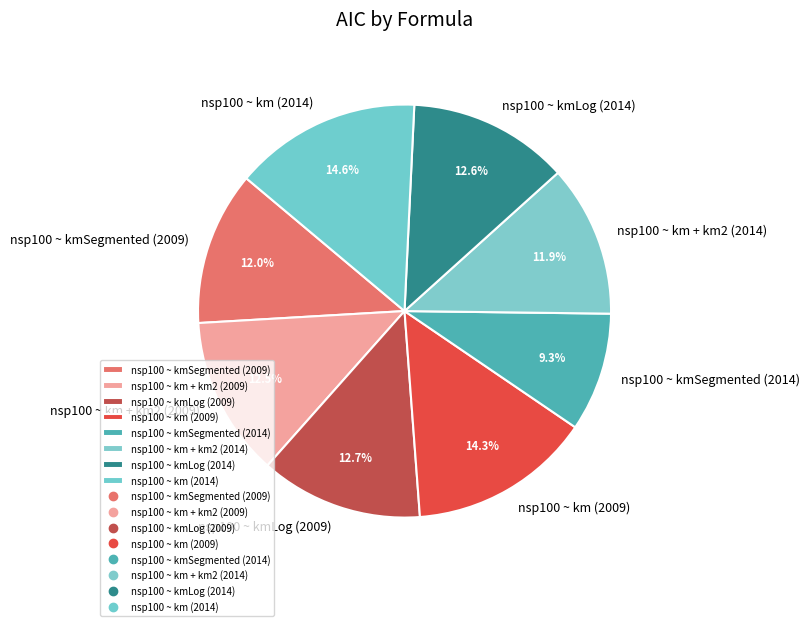

Which has a higher value, nsp100 ~ km + km2 (2014) or nsp100 ~ km (2009)?

nsp100 ~ km (2009)